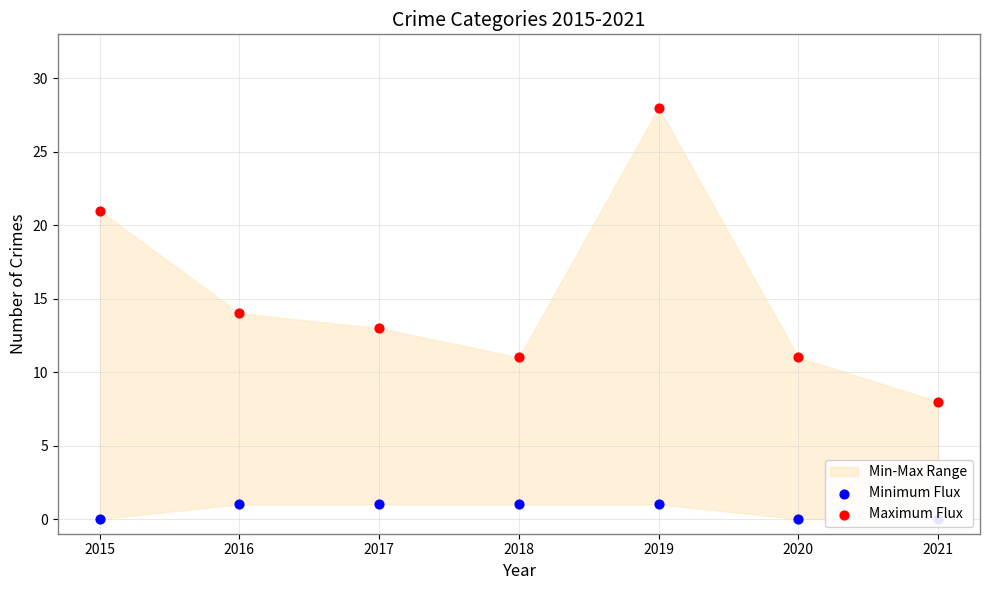

At which category is the sum across all series the highest?

2019